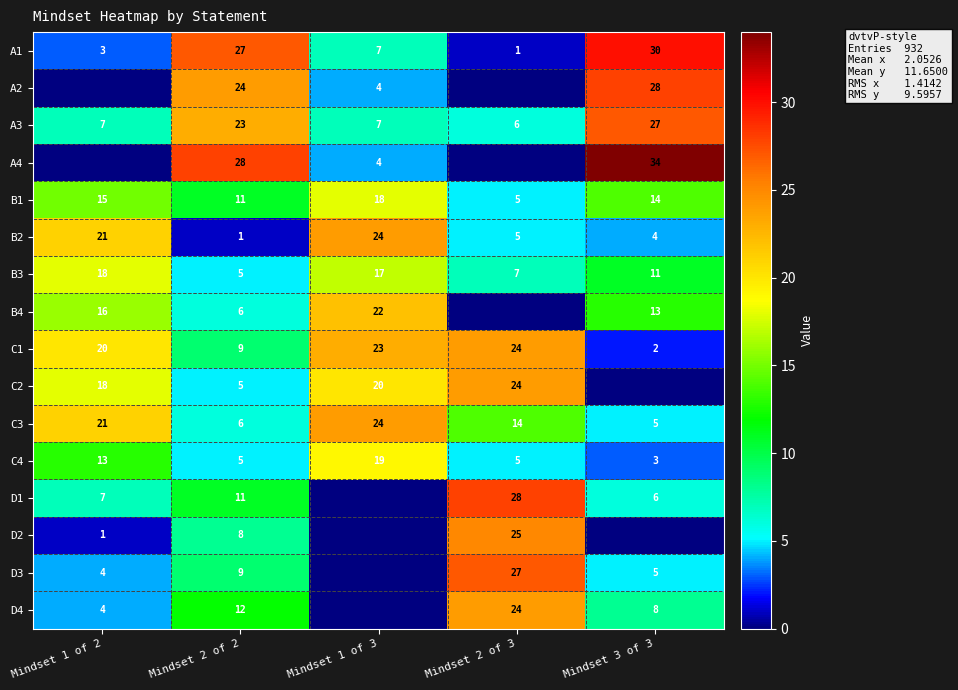

Is the value of C1 at Mindset 1 of 2 greater than the value of C3 at Mindset 3 of 3?

Yes